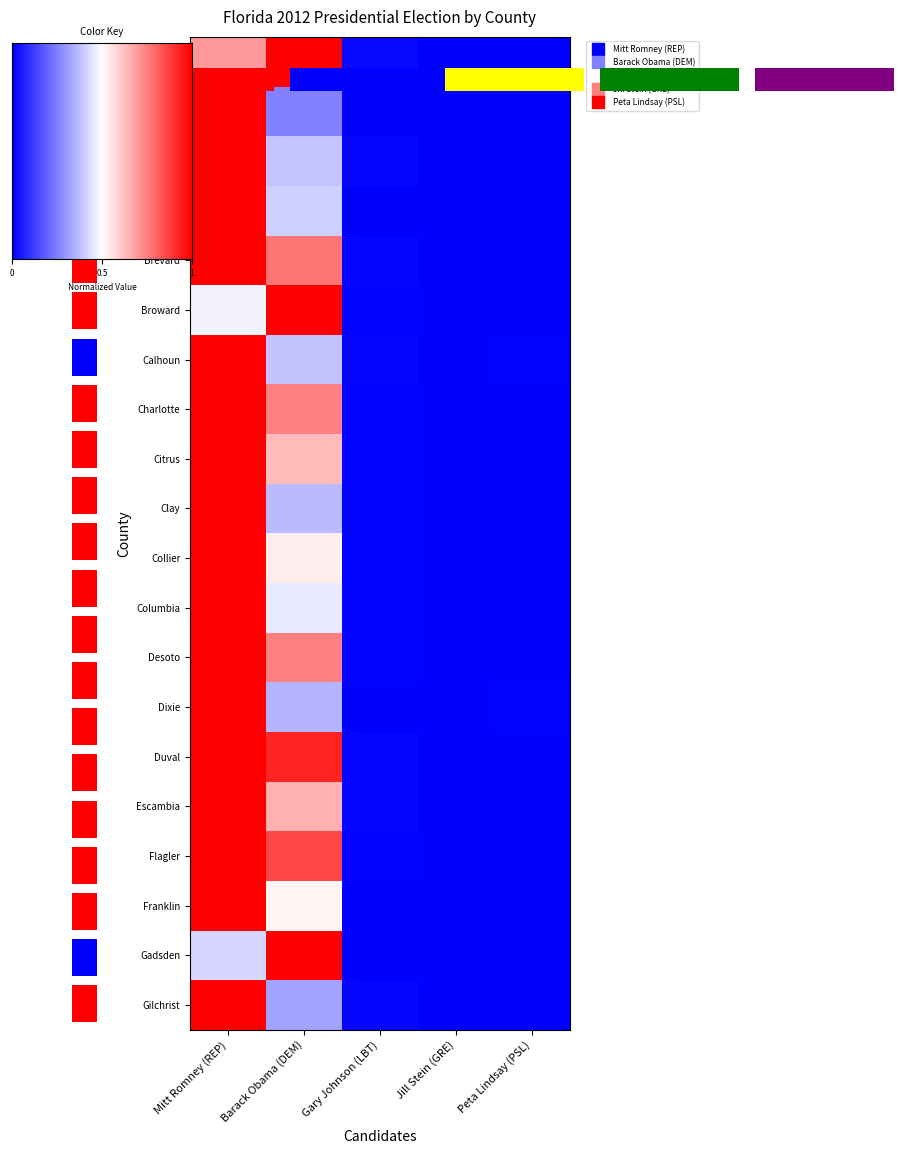

Where is Brevard nearest to the value 0?

Jill Stein (GRE)